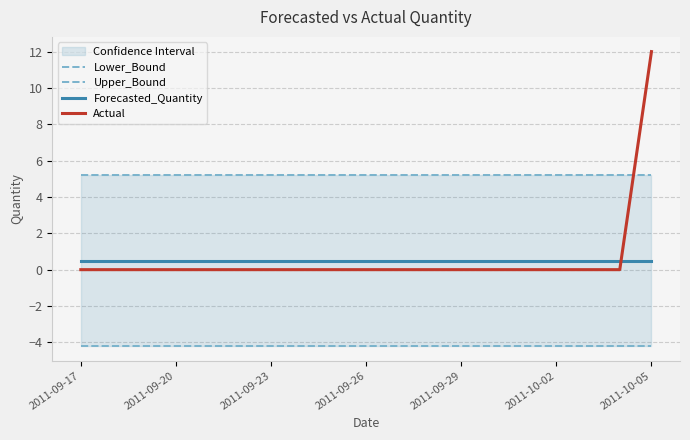

Which category has the highest value in the Actual series?

2011-10-05